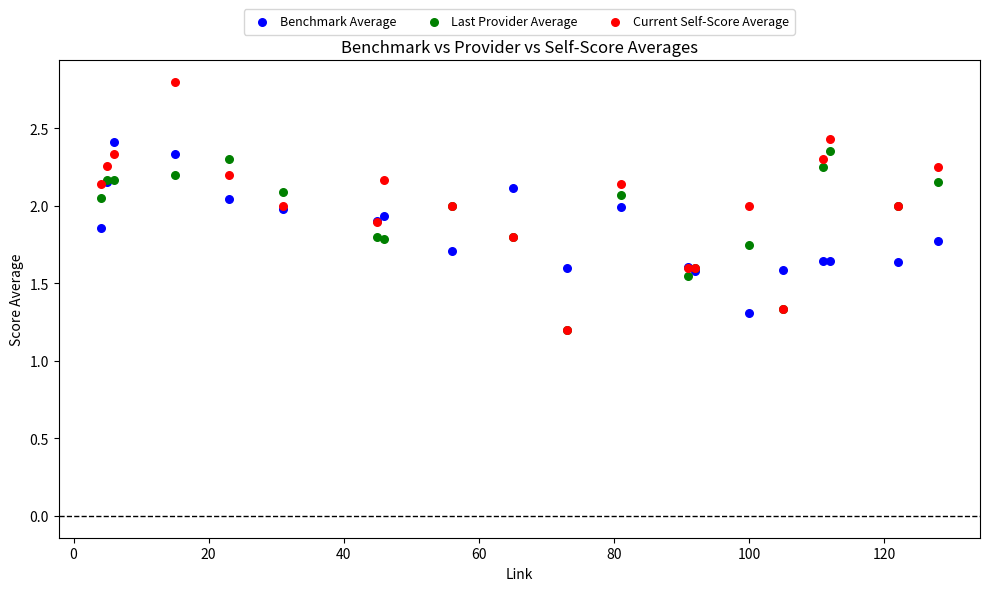

What are all the series names shown in the legend?

Benchmark Average, Last Provider Average, Current Self-Score Average